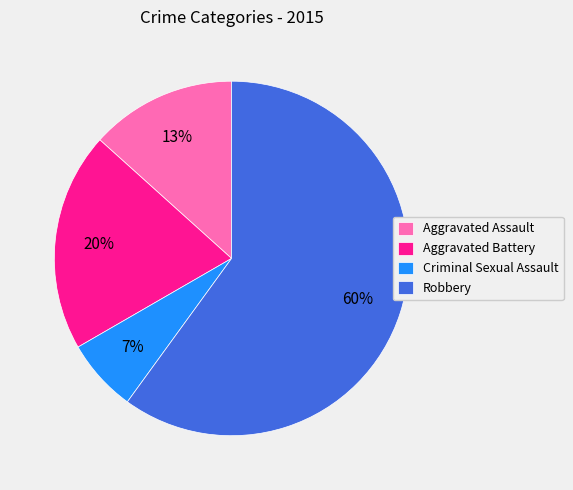

Is the sum of Aggravated Assault and Aggravated Battery greater than half?

No